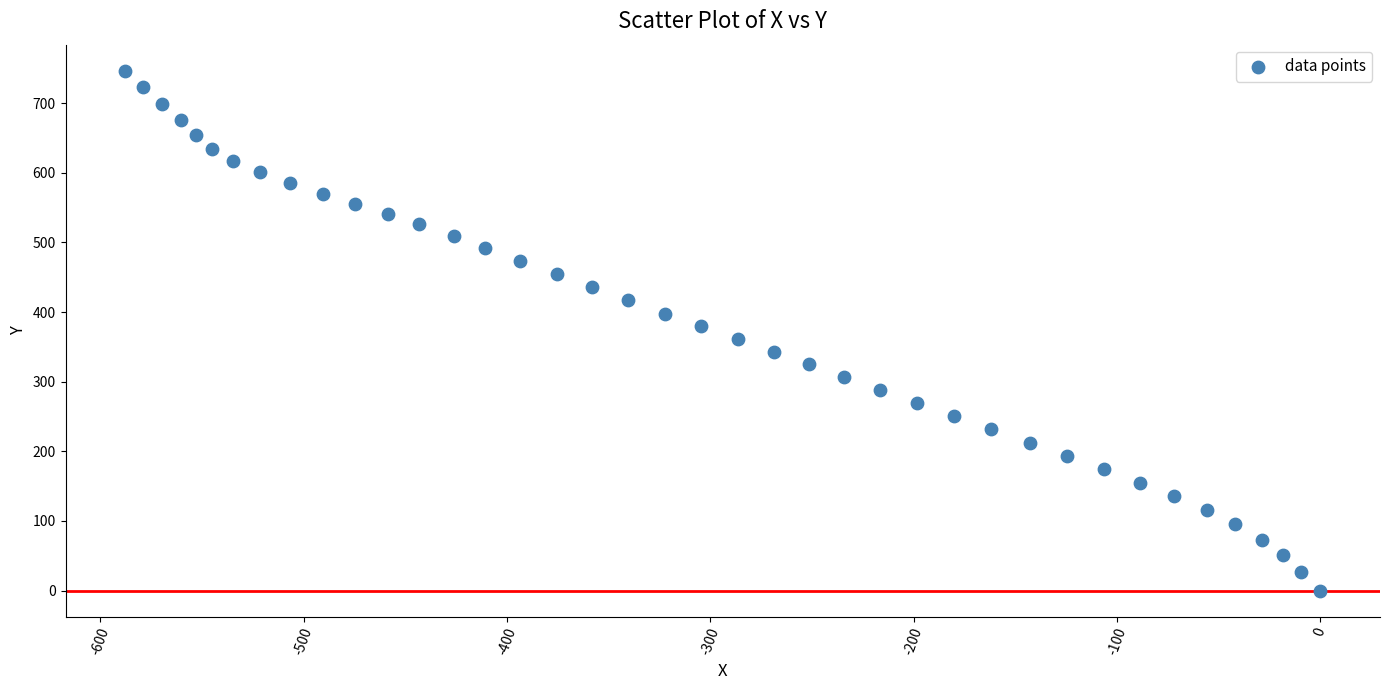

What is the range of Y values (max minus min)?

746.7